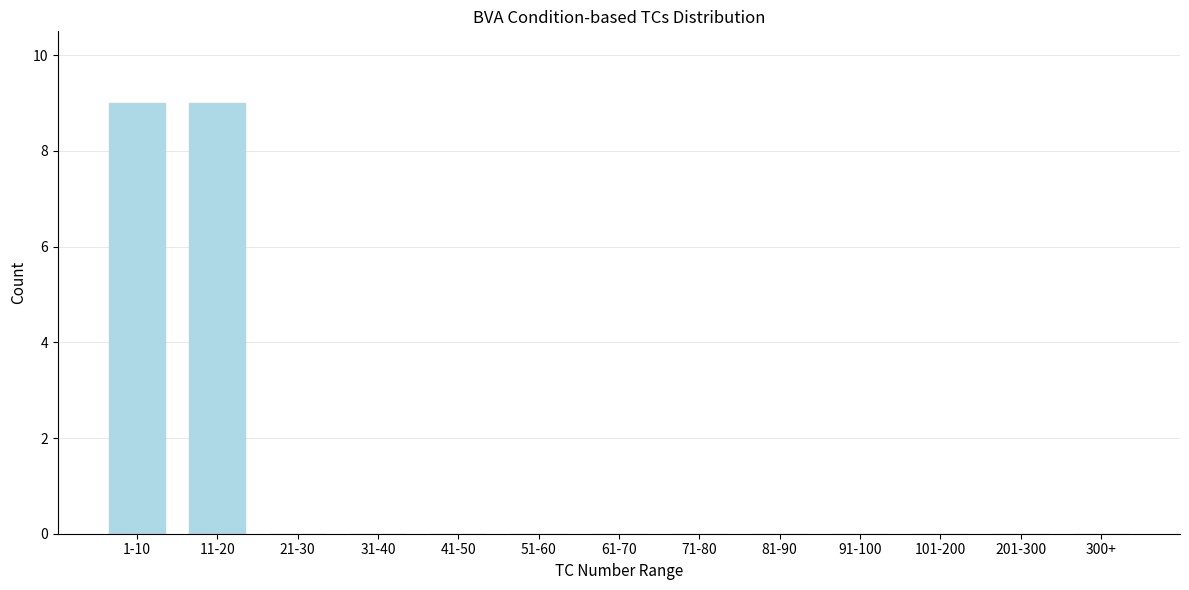

Reading left to right, transcribe all the data shown in this chart.

1-10=9	11-20=9	21-30=0	31-40=0	41-50=0	51-60=0	61-70=0	71-80=0	81-90=0	91-100=0	101-200=0	201-300=0	300+=0